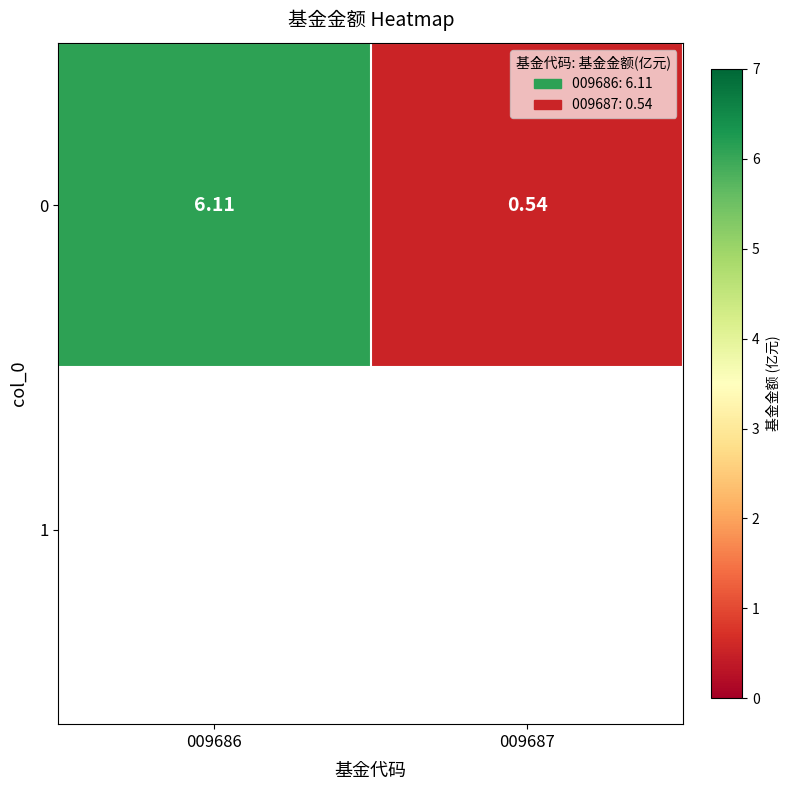

List the labels in order of value, largest first.

009686, 009687